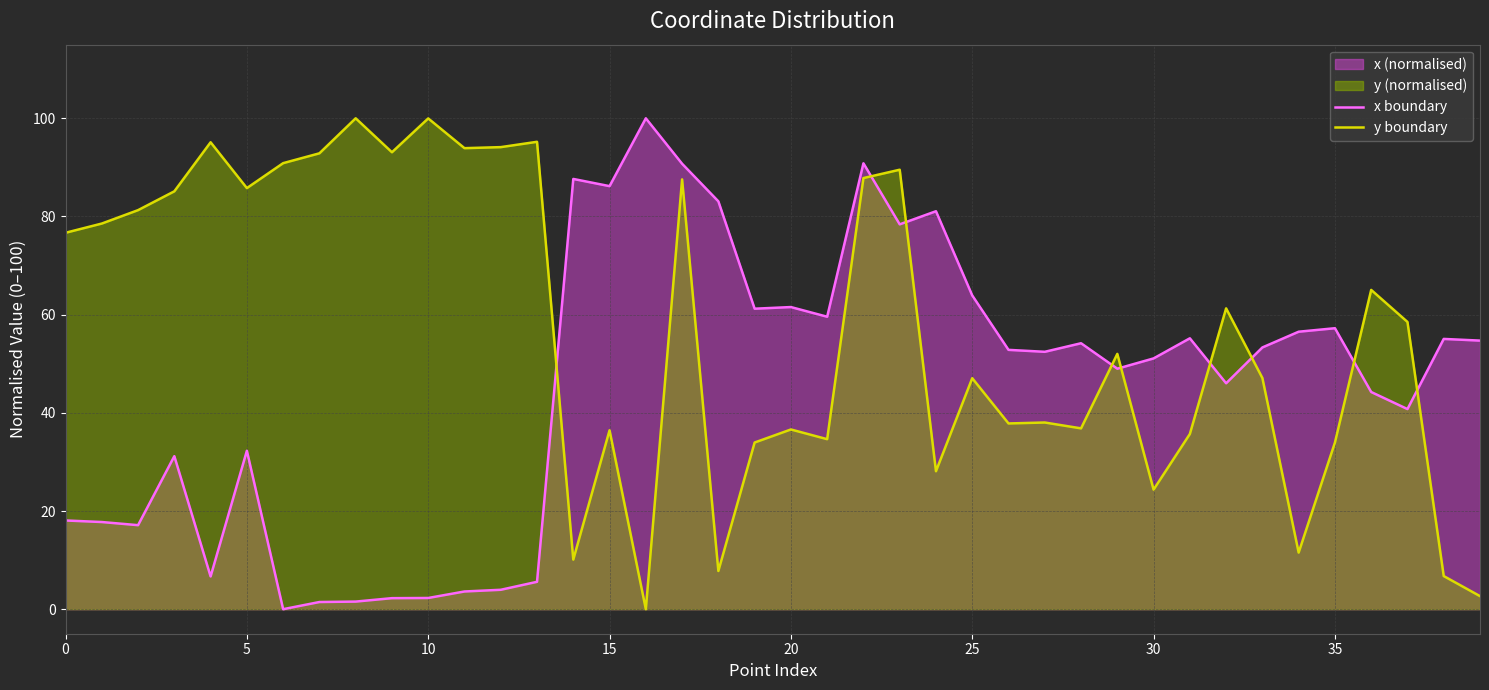

True or false: y boundary and x boundary intersect in this chart.

True